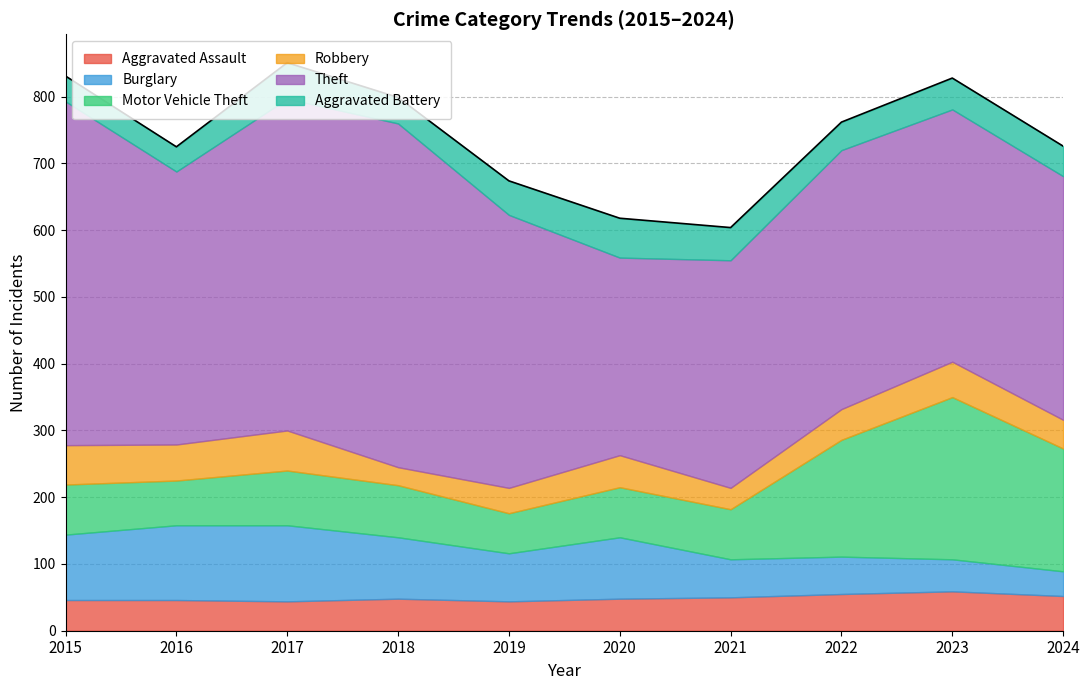

Which has a higher value, 2016 or 2021?

2021